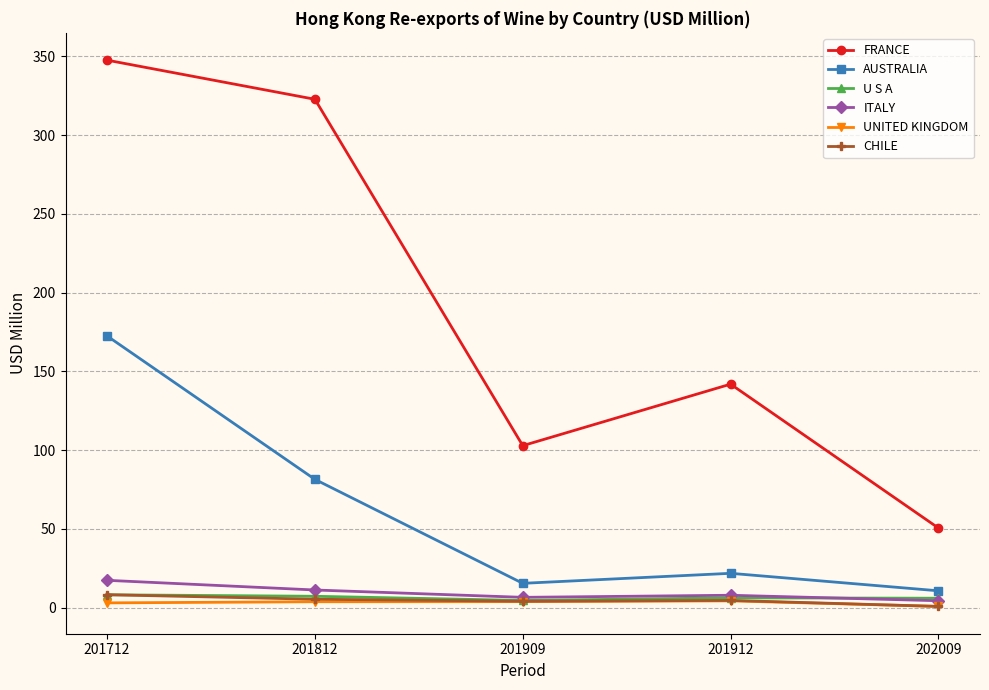

At which category is the sum across all series the highest?

201712